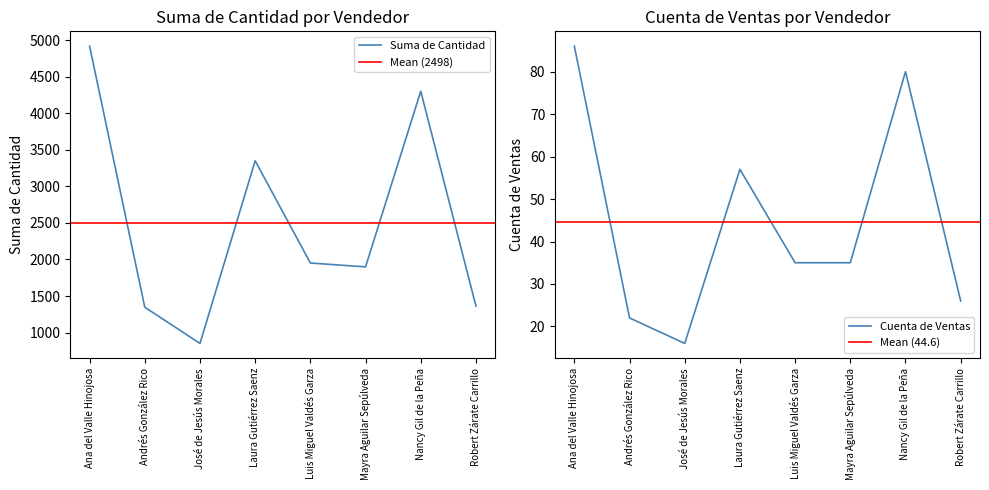

What is the lowest value of the Suma de Cantidad series?

852